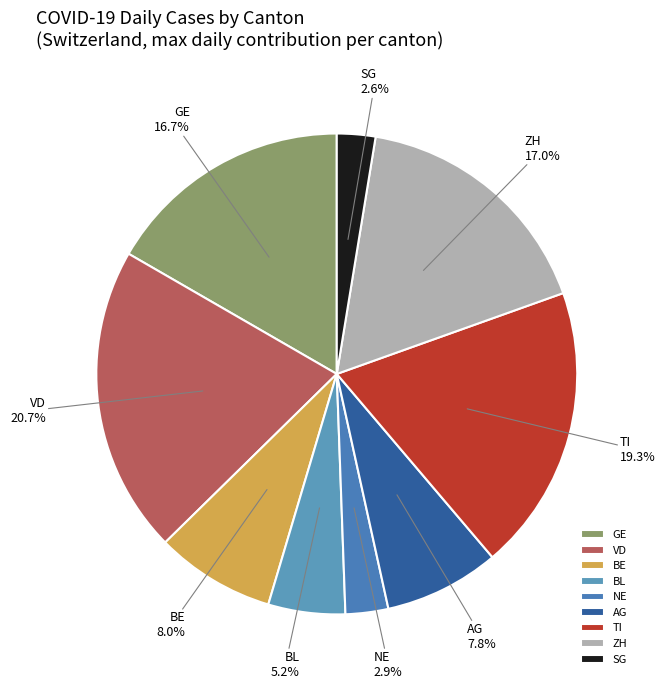

What is the total percentage of VD and AG?

28.4%